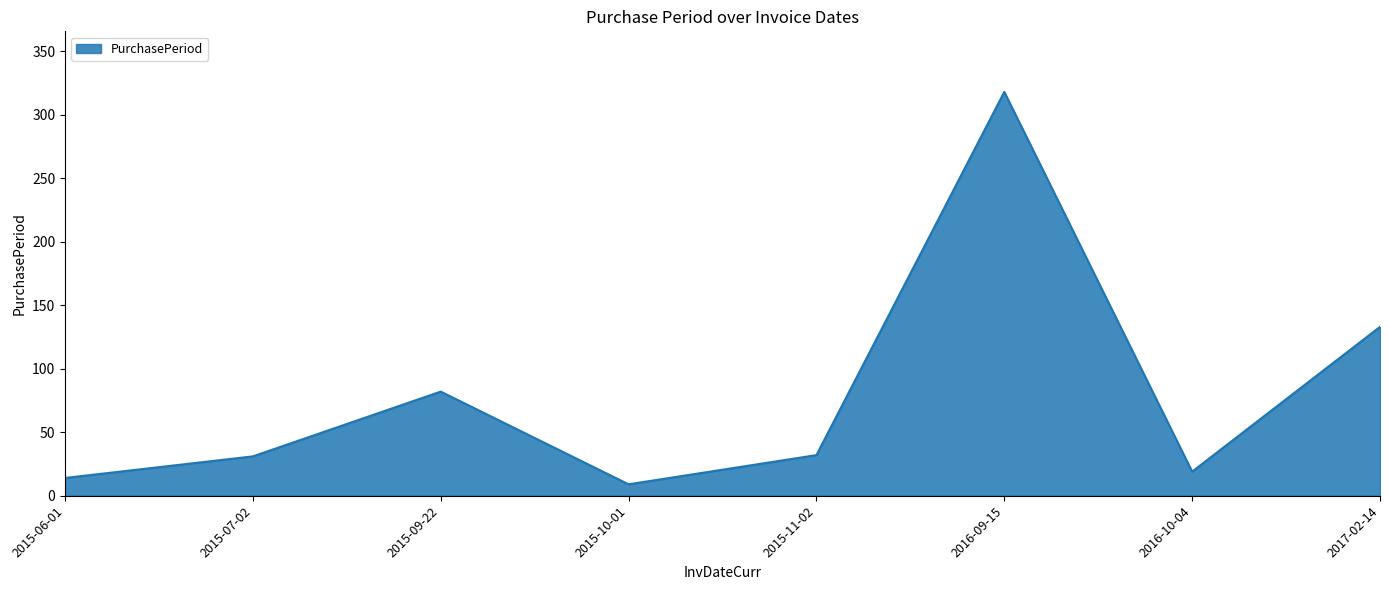

Which label corresponds to the smallest value in the chart?

2015-10-01